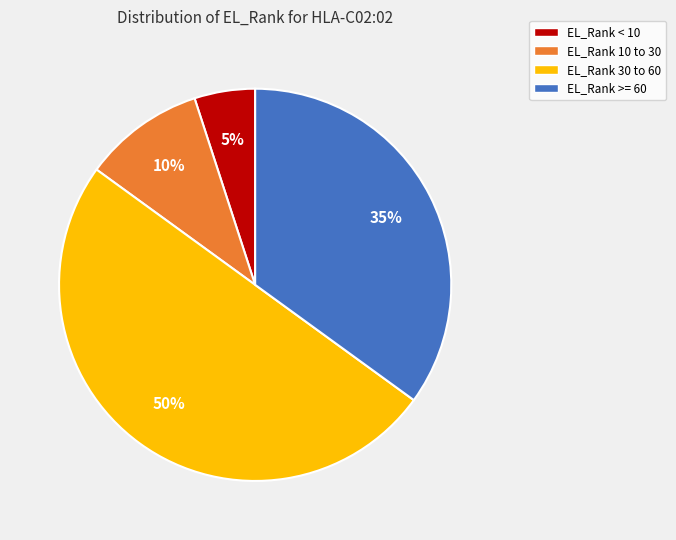

To the nearest percent, what portion does EL_Rank >= 60 represent?

35%